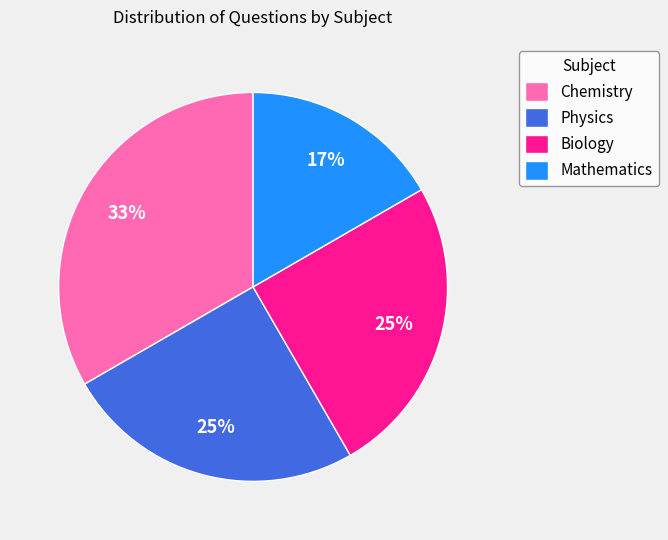

Between Mathematics and Biology, which is larger?

Biology